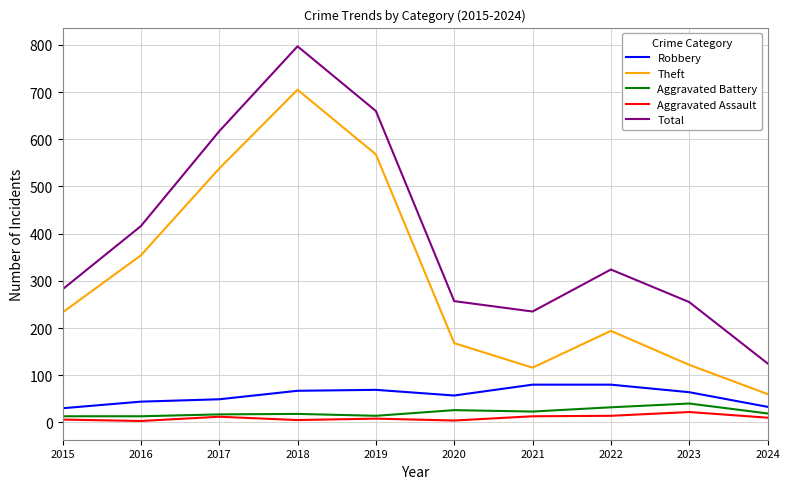

True or false: Theft and Aggravated Assault cross at least once.

False